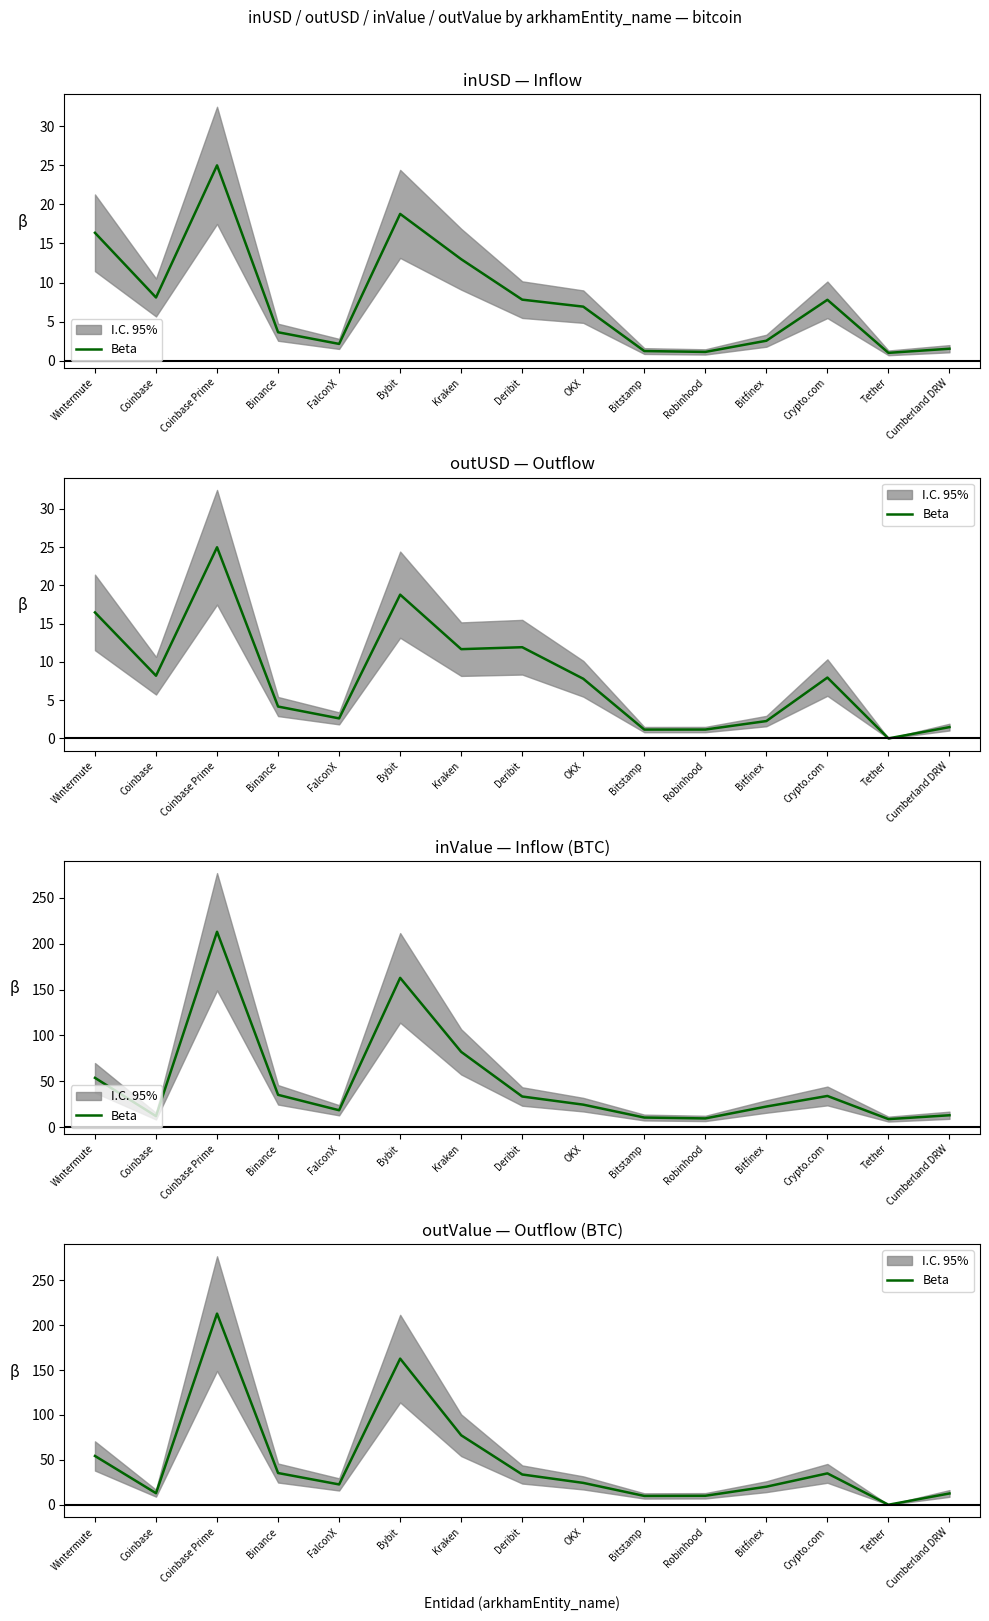

Is it true that the value at Binance is 35.3?

True